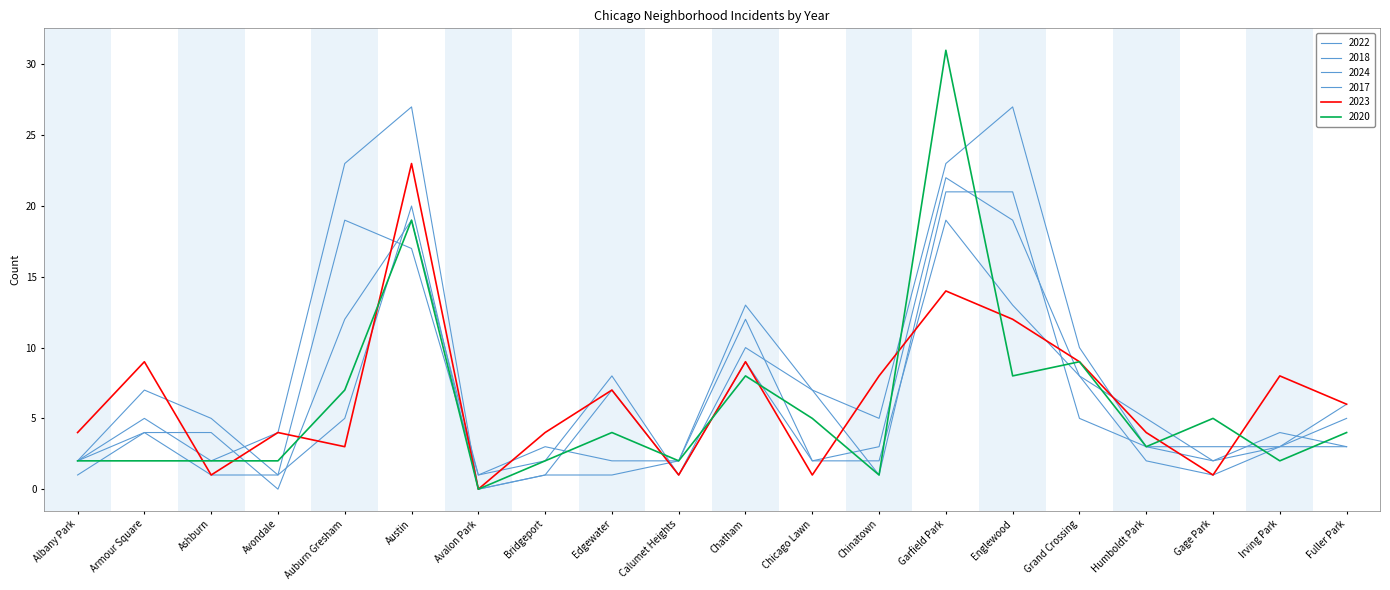

True or false: 2022 has a value of 2 at Chicago Lawn.

True